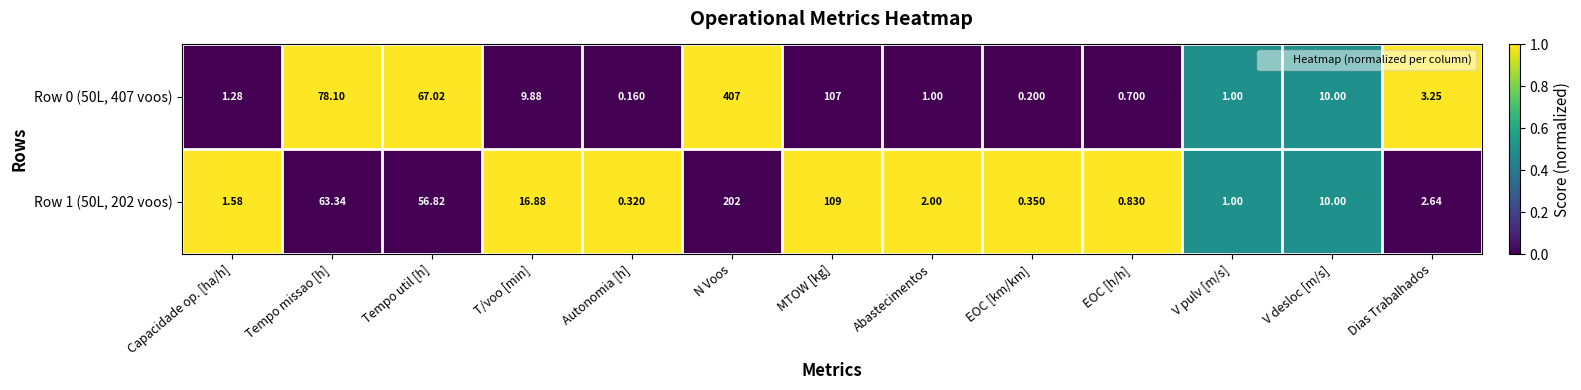

At which category is the sum across all series the highest?

N Voos